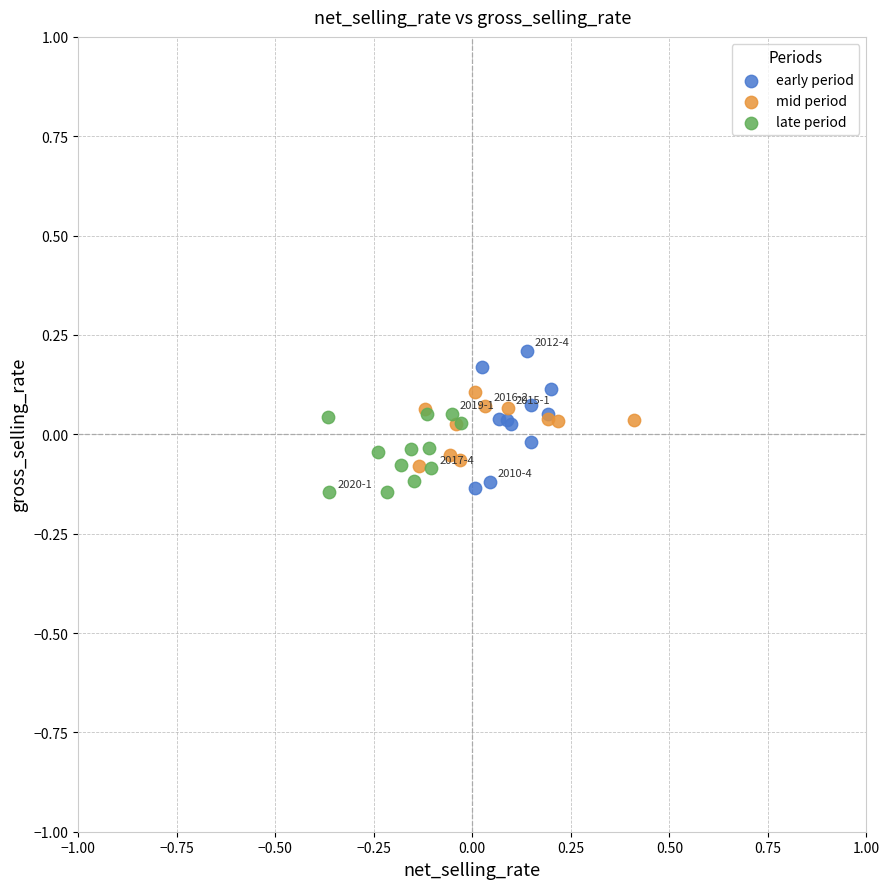

Which series has the widest spread of Y values?

early period